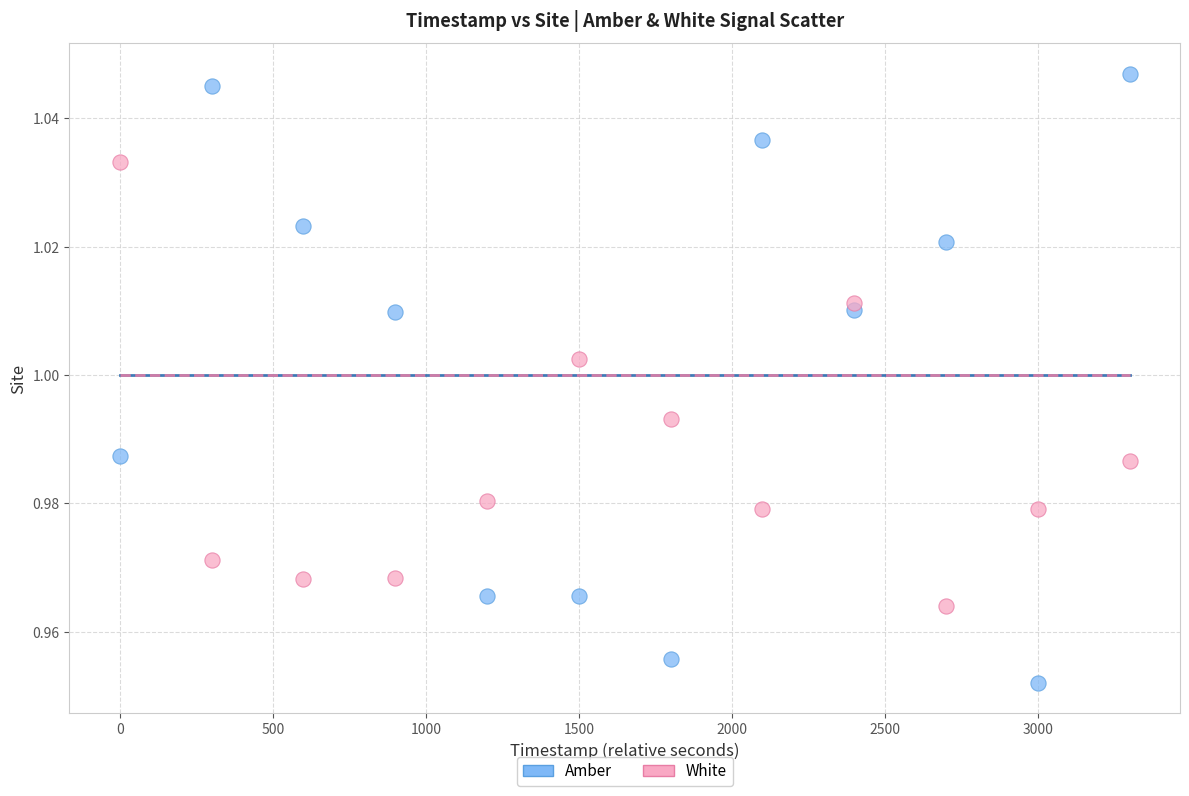

Across all data points, what is the range of X values (max minus min)?

3300.0